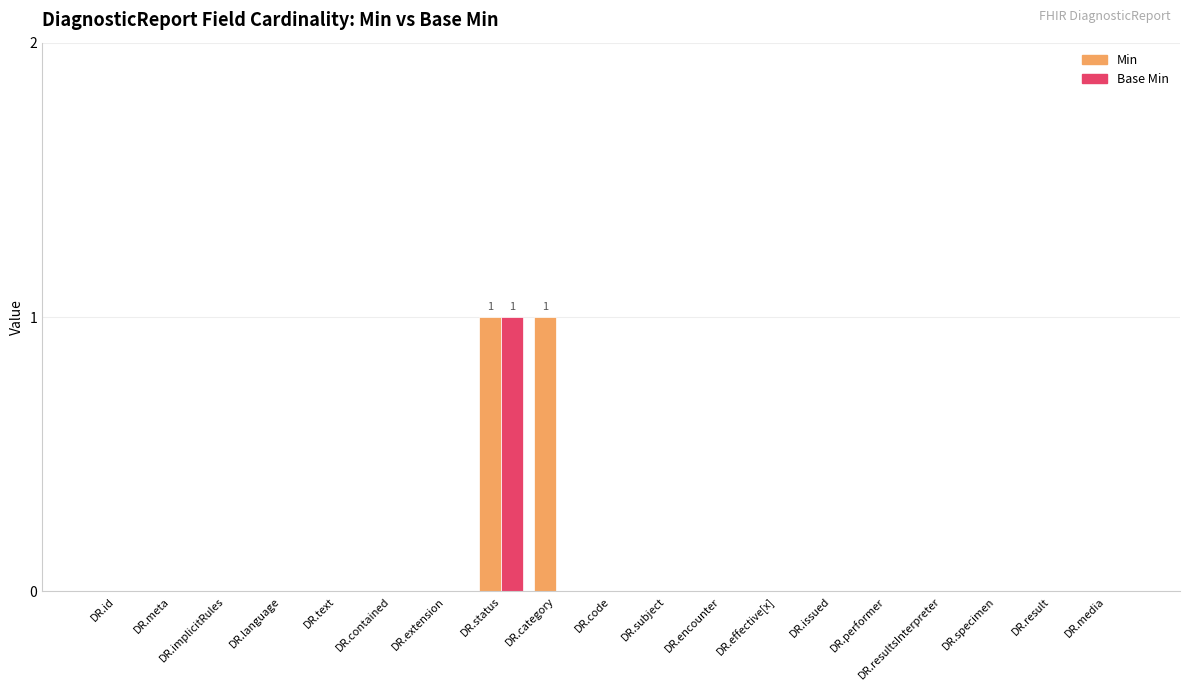

The Base Min series shows 0 at DR.code. True or false?

True